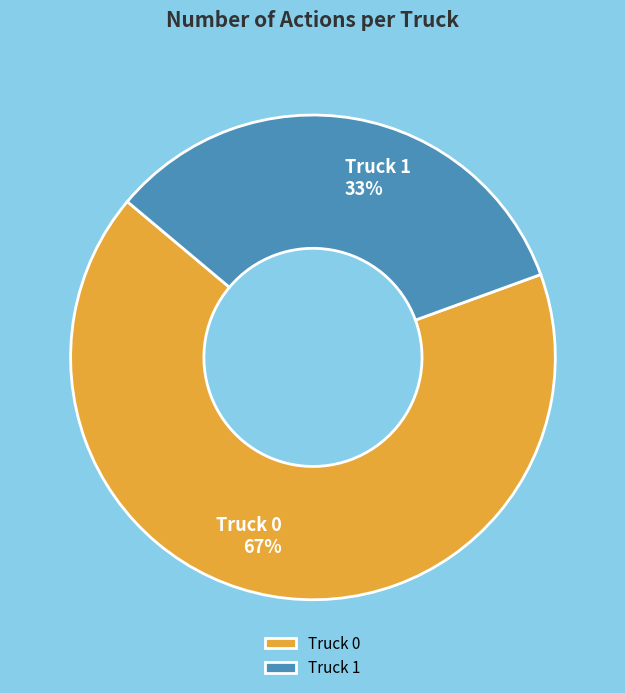

Does any single category account for the majority?

Yes